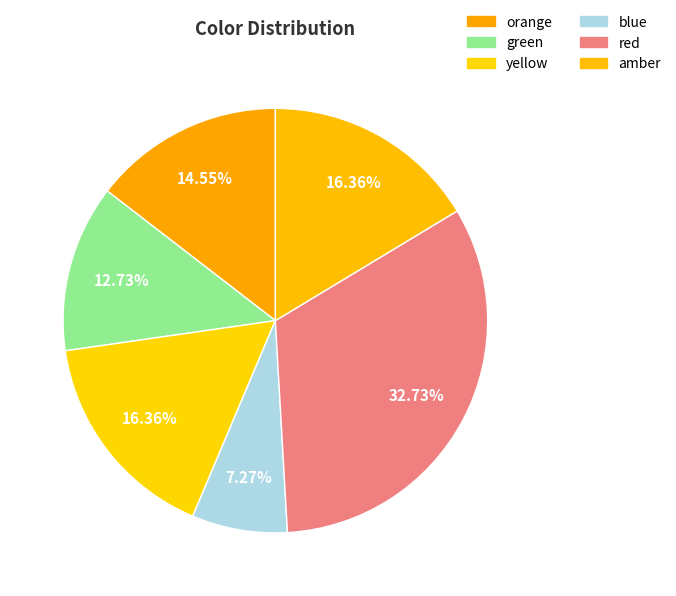

Does any single category account for the majority?

No